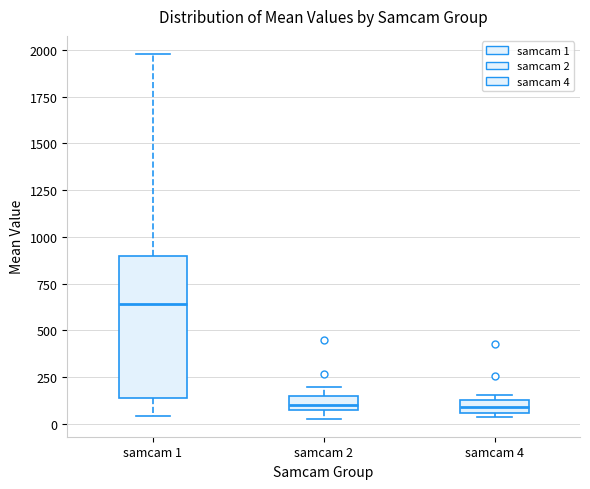

Where is the upper edge of the box for samcam 4 on the y-axis? The values are not printed on the chart, so give them approximately, as read against the axis.

150